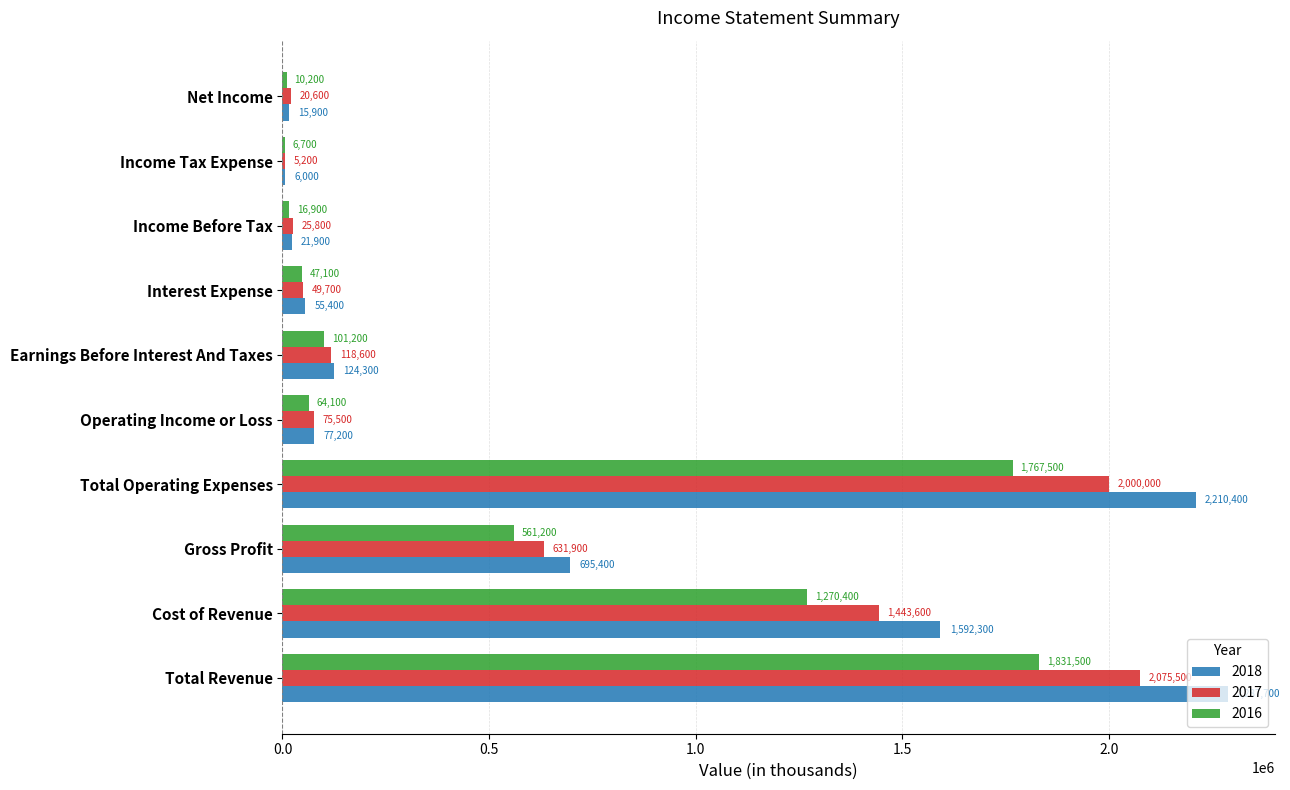

Which label corresponds to the largest value in the chart?

Total Revenue